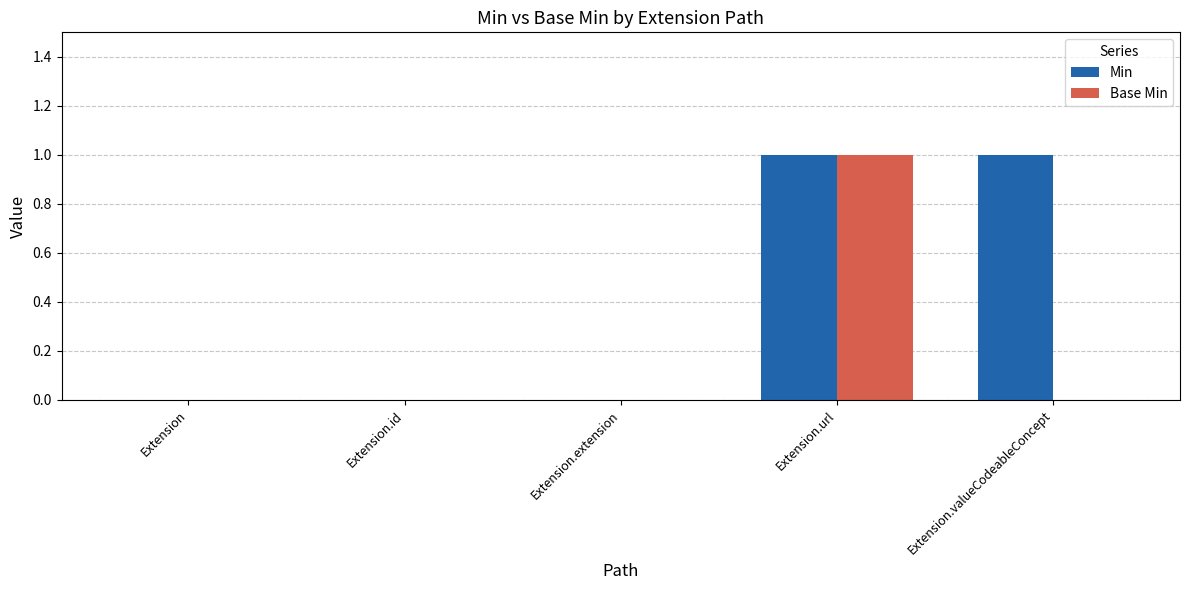

Is the value of Base Min at Extension greater than the value of Min at Extension.url?

No